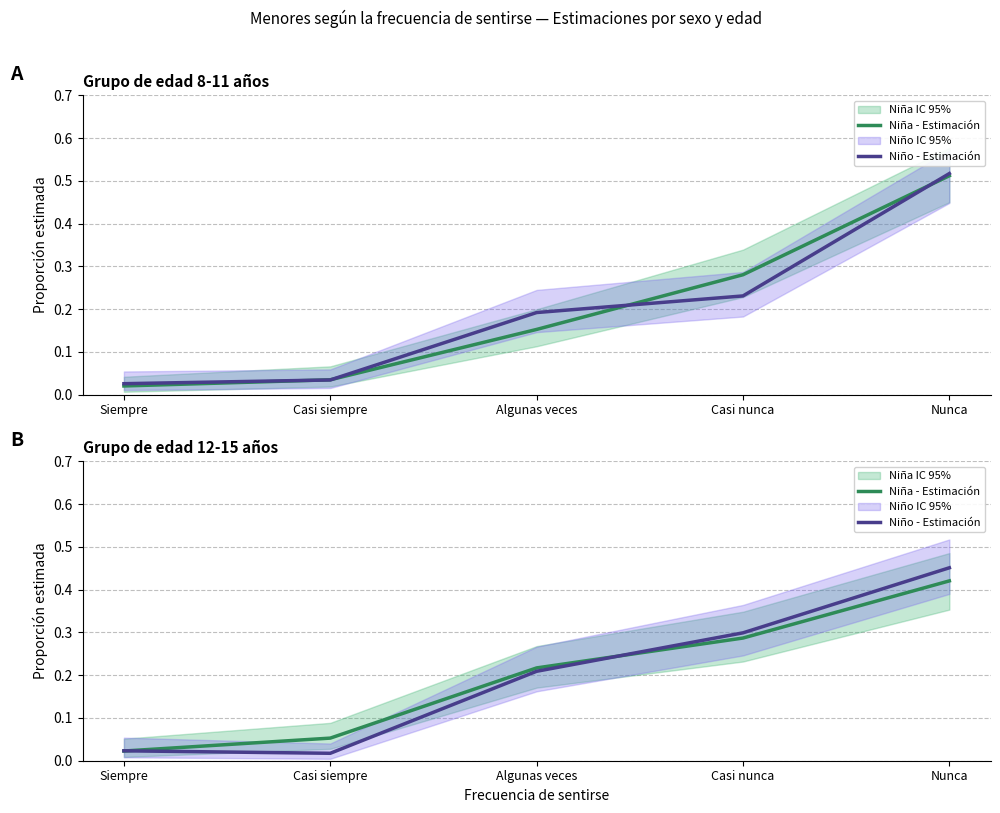

What is the difference between the maximum and minimum values in the Niño - Estimación series?

0.4